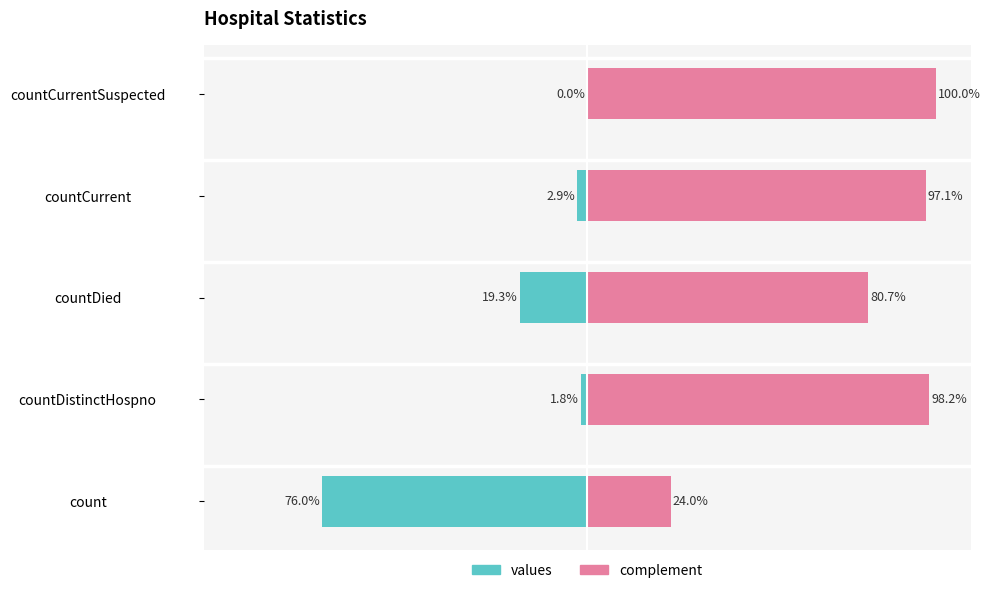

Where does the values series first go above -2?

countDistinctHospno